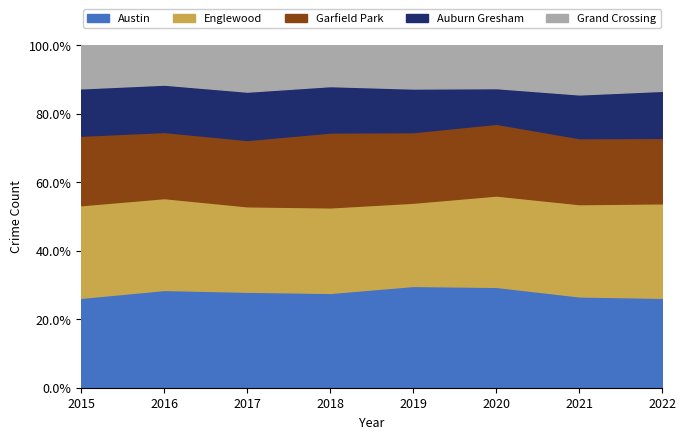

True or false: Englewood has more than 1 interior local peaks.

True